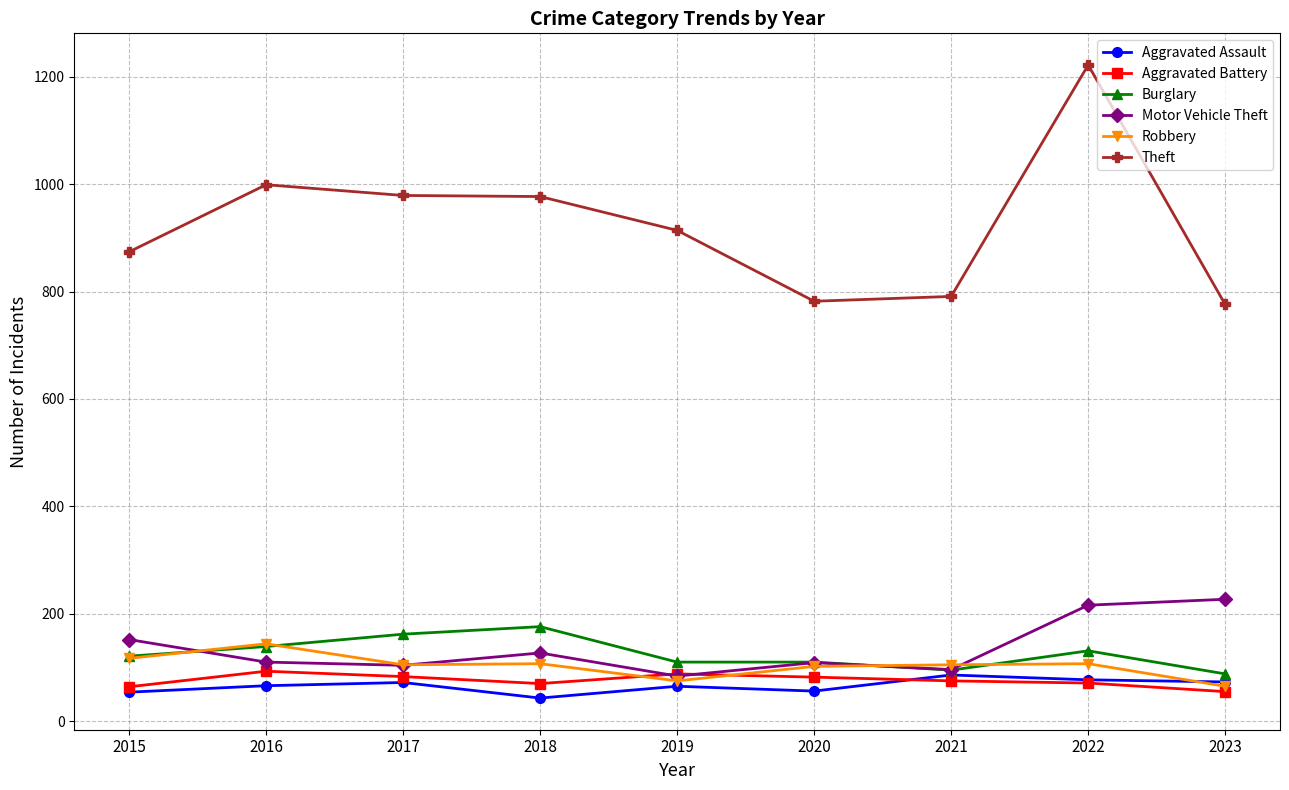

True or false: Burglary has more than 0 points higher than both neighbors.

True